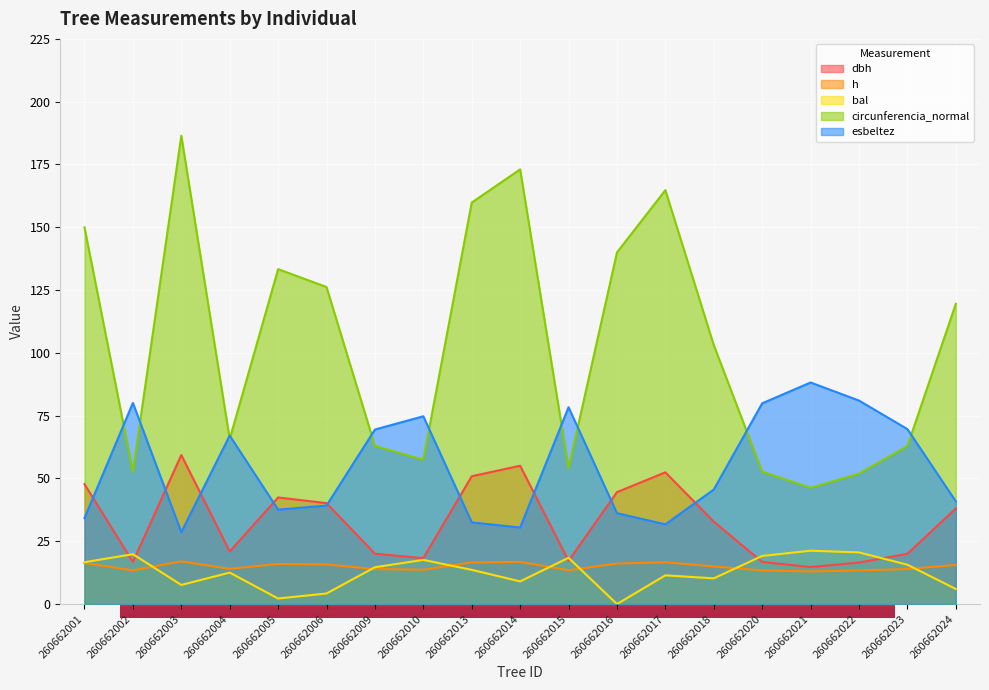

At which category does dbh reach its first local peak?

260662003